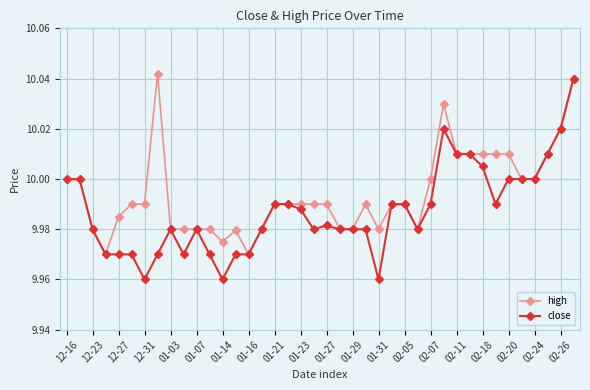

List the series in order of their overall mean, lowest first.

close, high